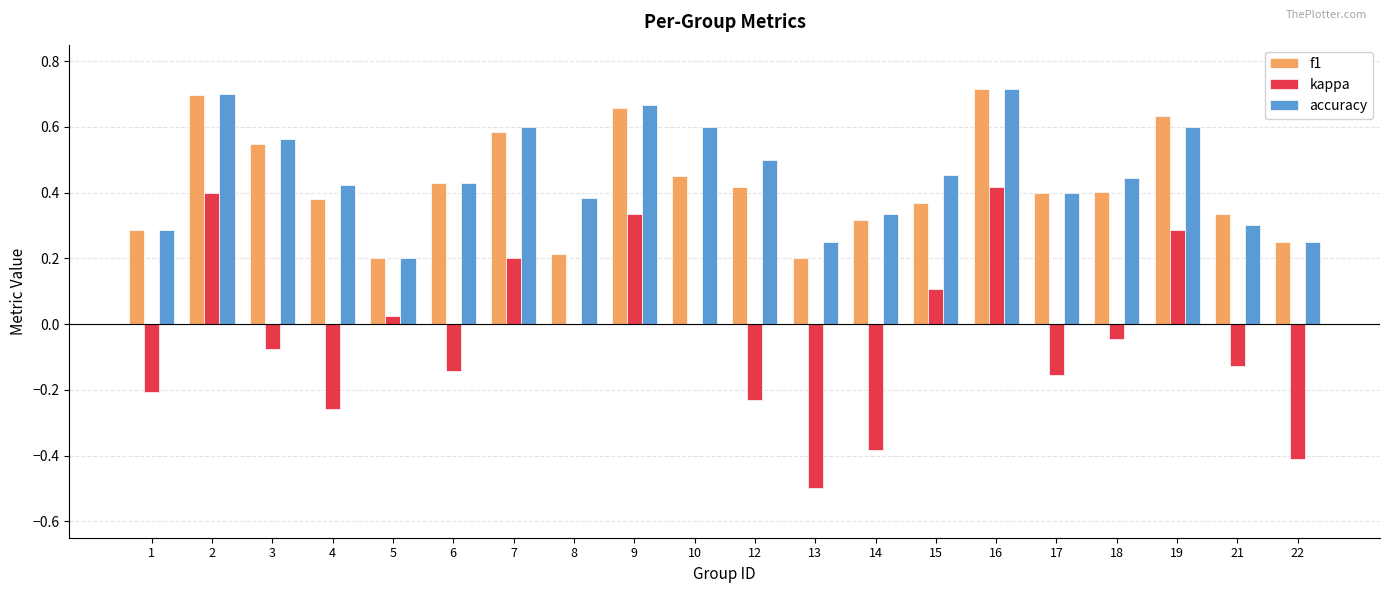

Are the bars horizontal?

No